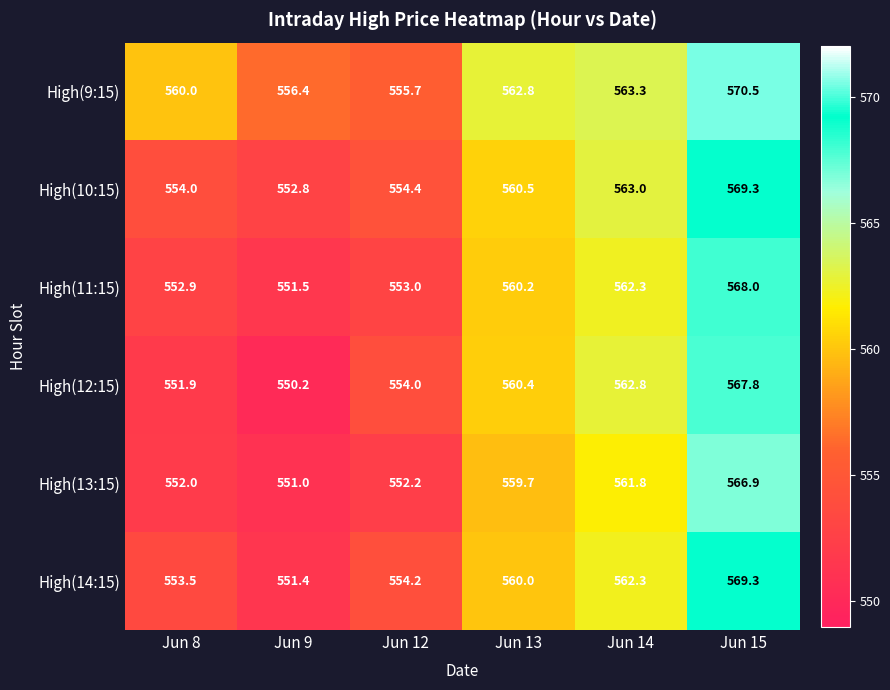

What is the total value across all series at Jun 9?

3313.3